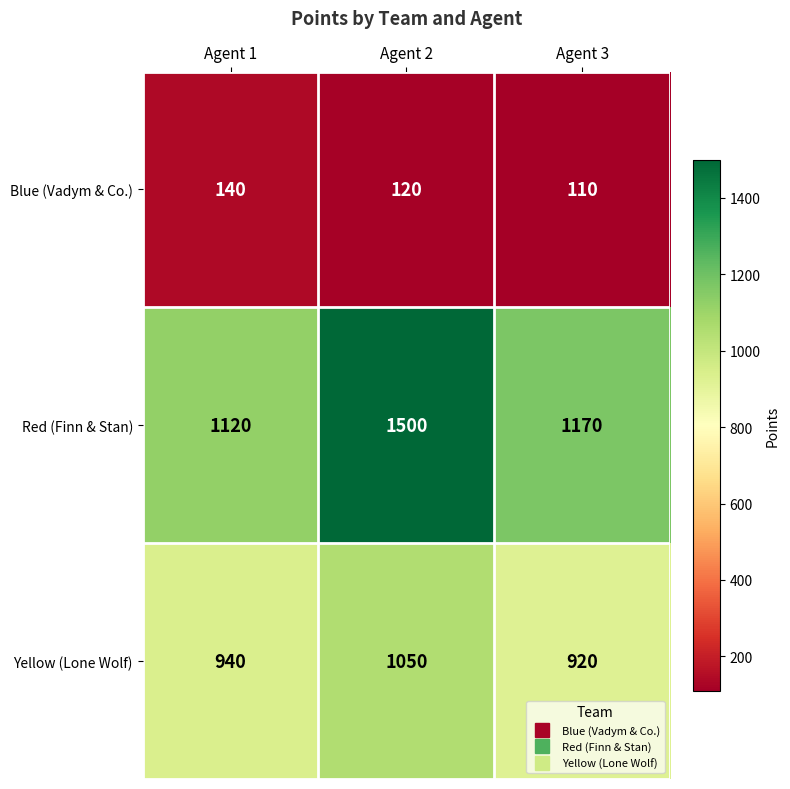

What is the difference between the maximum and second lowest values in the Red (Finn & Stan) series?

330